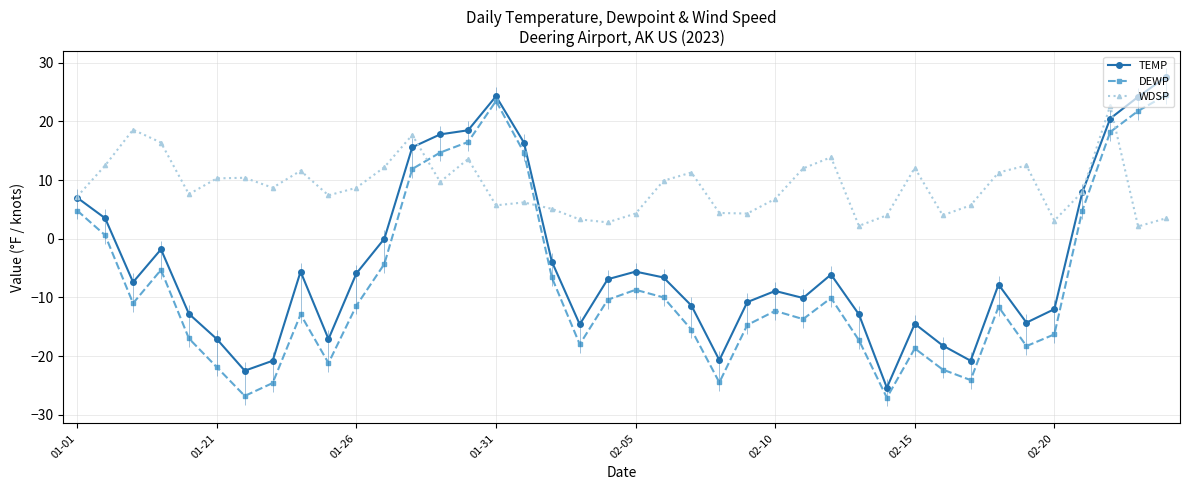

True or false: DEWP has more than 1 interior local peaks.

True